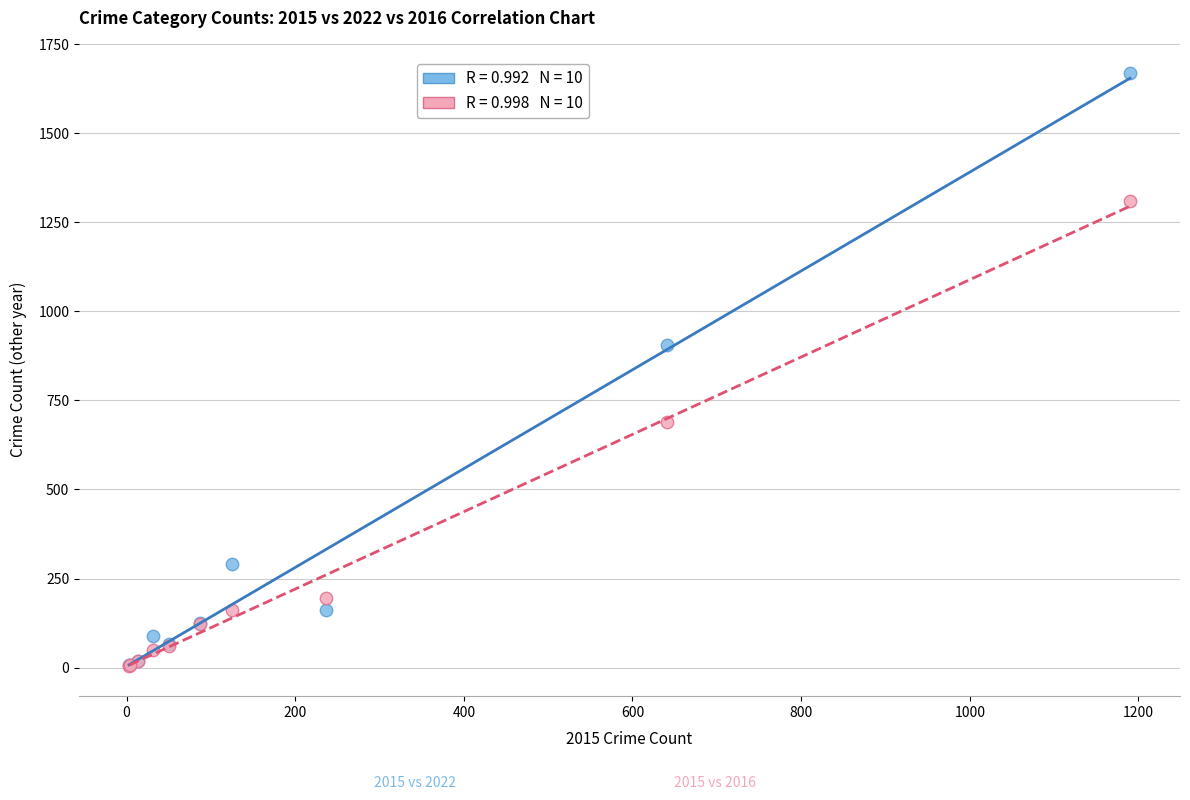

Across all series, what Y value is closest to 836?

905